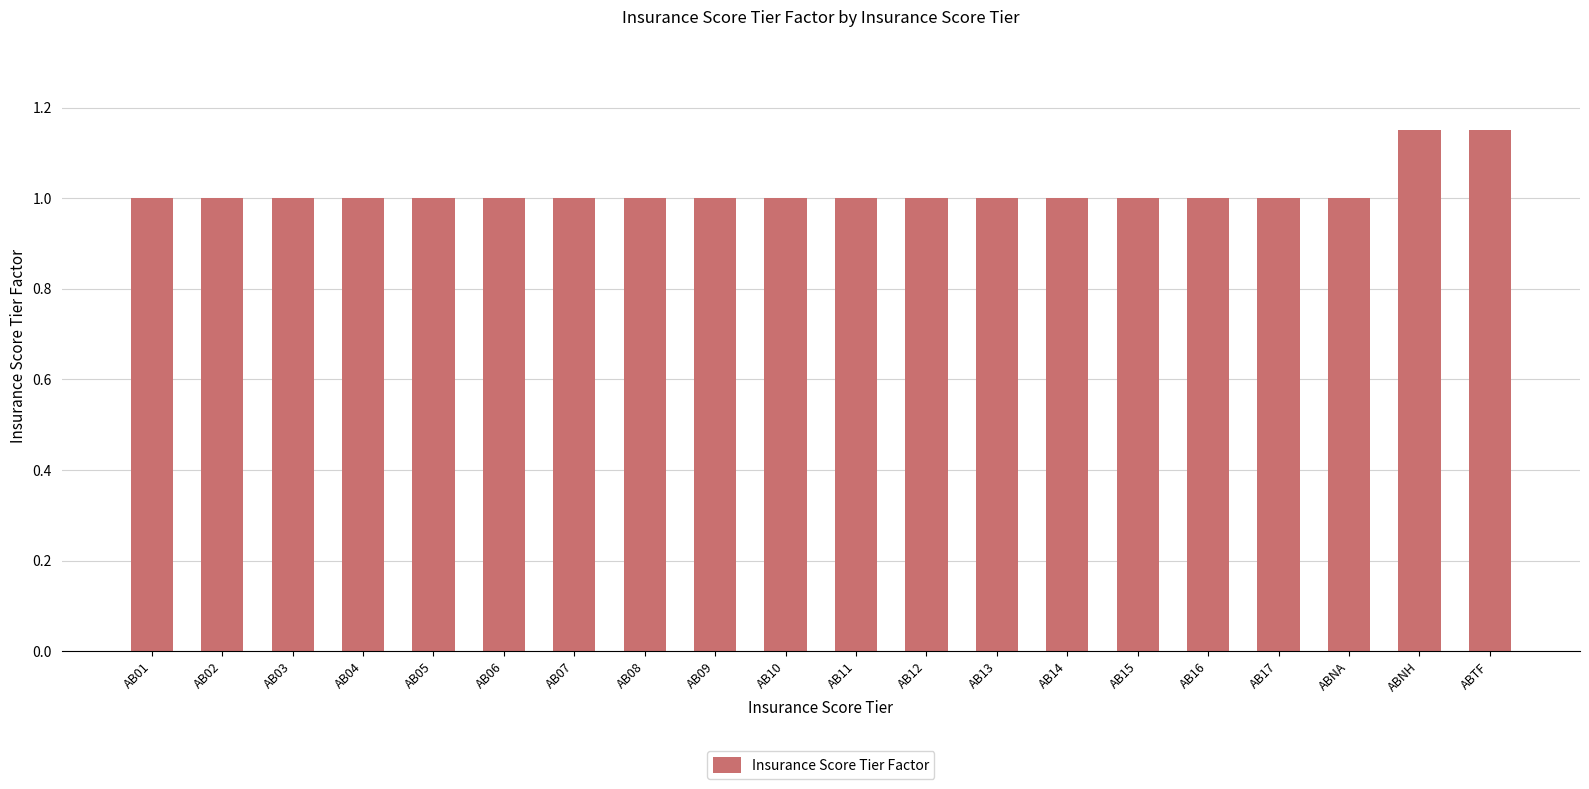

The chart shows a value of 1.0 at AB10. True or false?

True